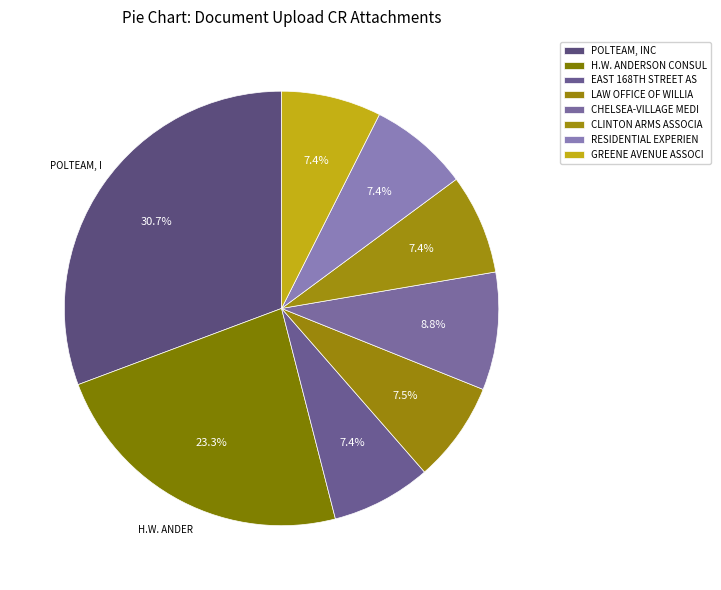

How many slices are in this pie chart?

8